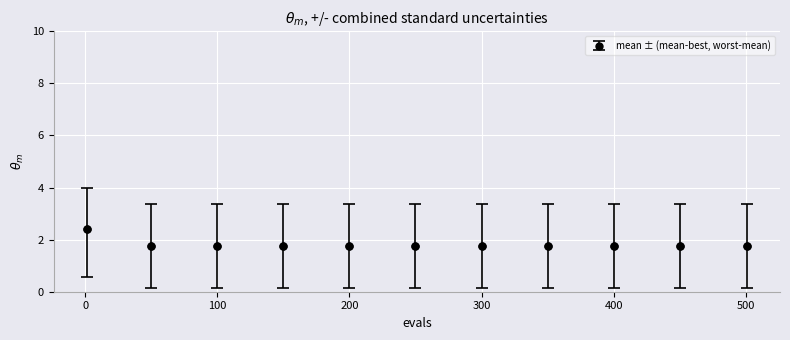

What is the average value?

1.8